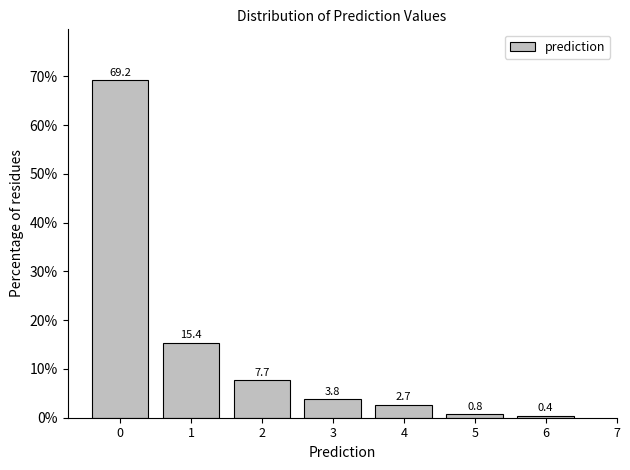

Reading left to right, what are all the values shown in this chart?

69.2	15.4	7.7	3.8	2.7	0.8	0.4